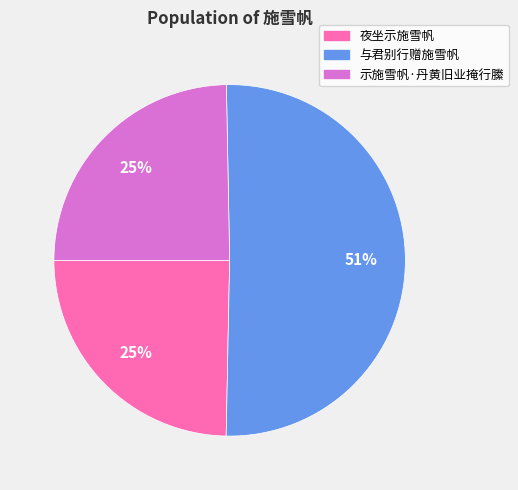

Is it true that 夜坐示施雪帆 is 25% of the pie?

True